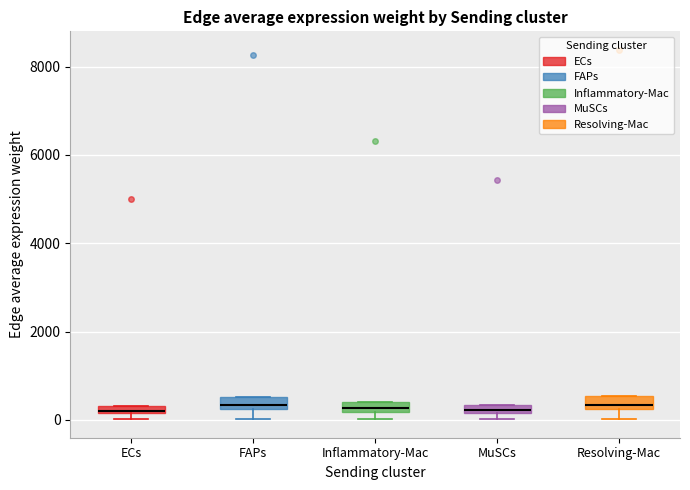

Where is the lower edge of the box for ECs on the y-axis? The values are not printed on the chart, so give them approximately, as read against the axis.

200